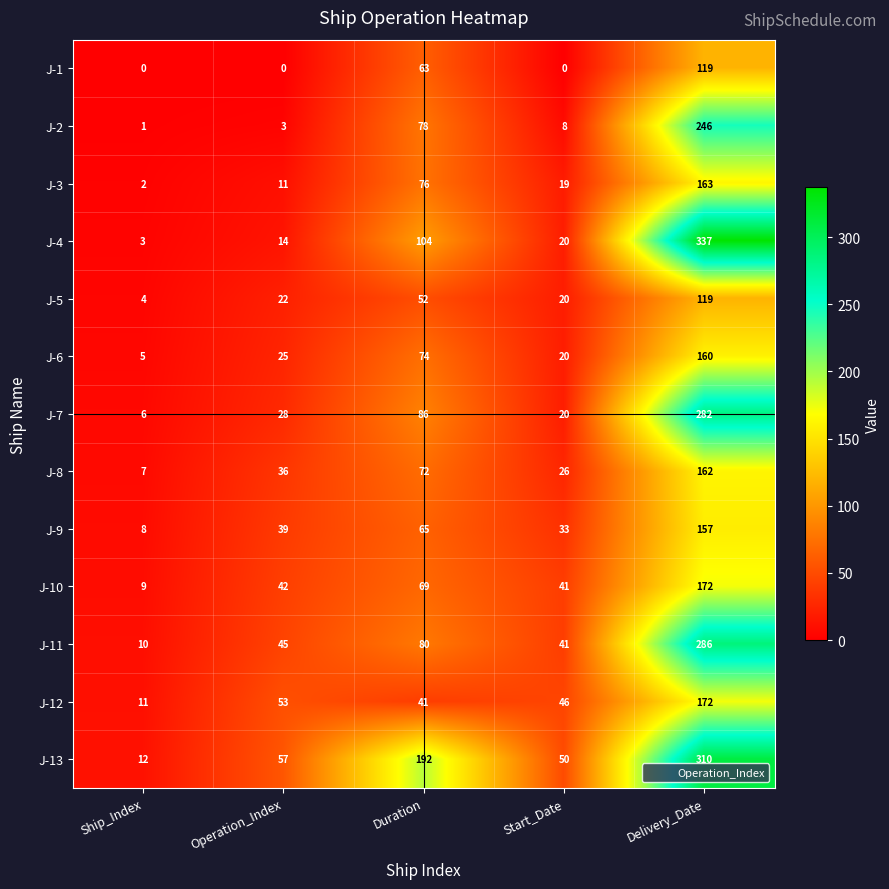

Which series has the largest total across all categories?

J-13